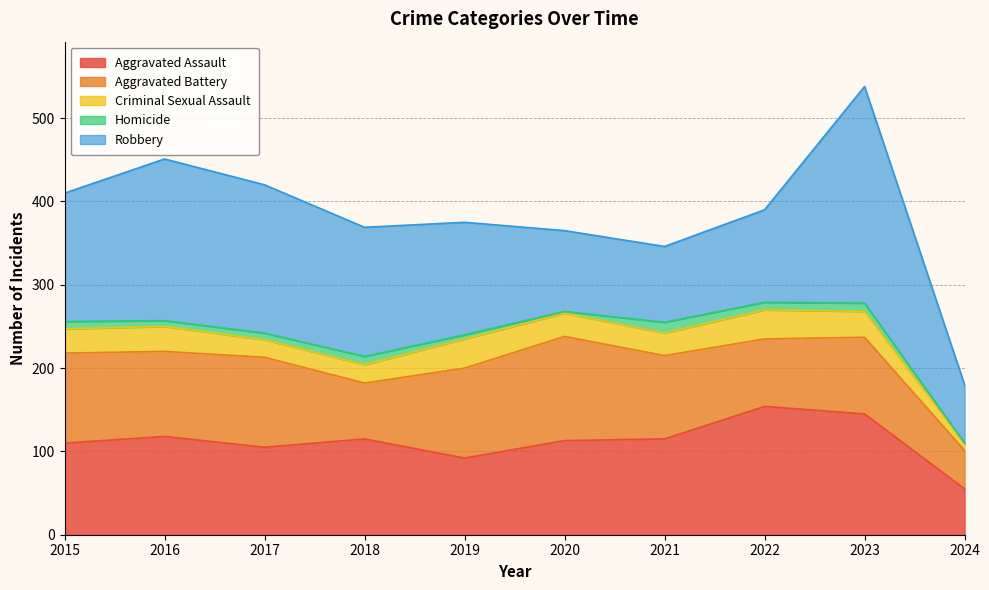

Rank the series by their maximum value, from lowest to highest.

Homicide, Criminal Sexual Assault, Aggravated Battery, Aggravated Assault, Robbery